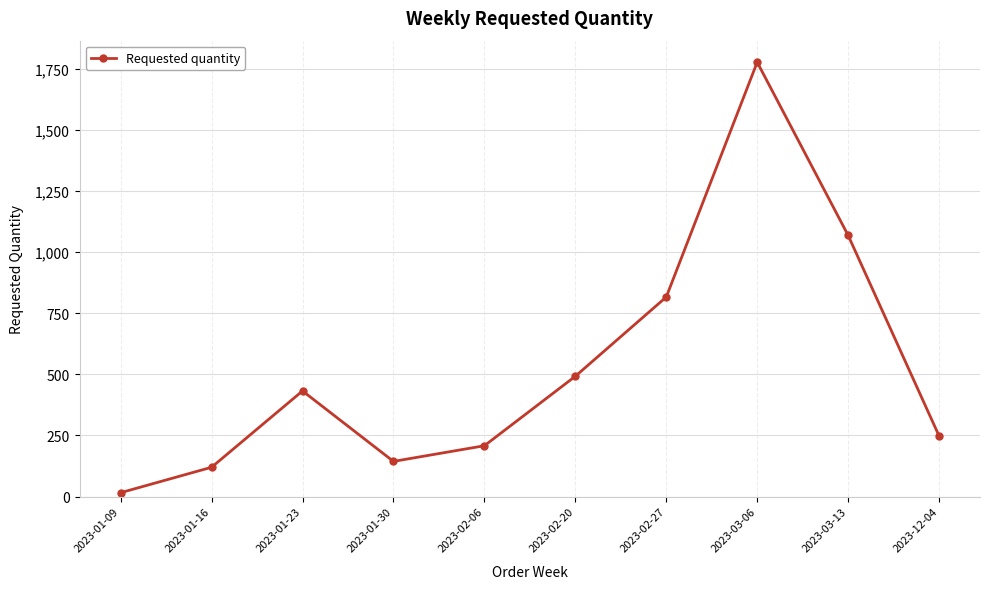

Reading right to left, list all the values displayed in this chart.

2023-12-04=248	2023-03-13=1068	2023-03-06=1776	2023-02-27=816	2023-02-20=492	2023-02-06=208	2023-01-30=144	2023-01-23=432	2023-01-16=120	2023-01-09=16